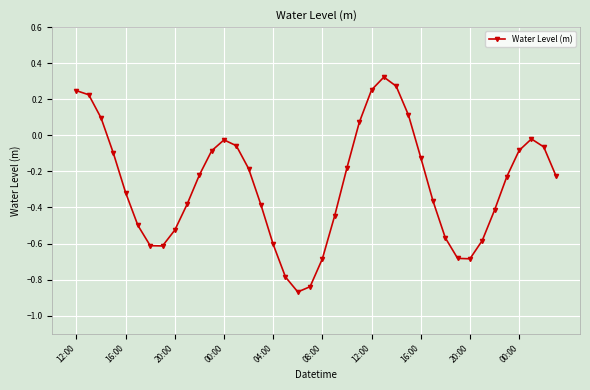

What is the difference between the maximum and minimum values?

1.2